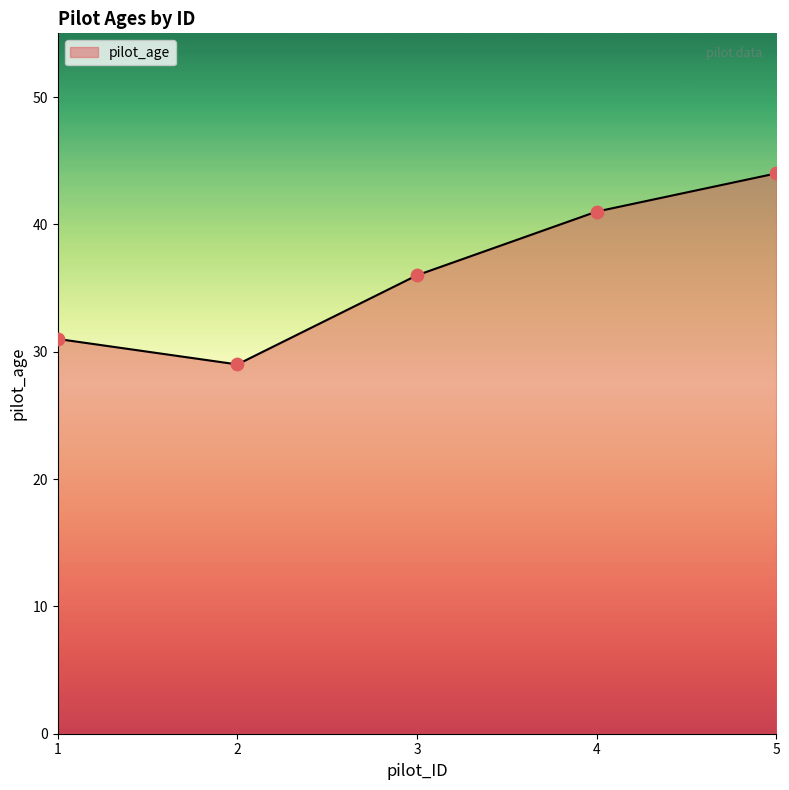

What is the change in value from 4 to 5?

+3